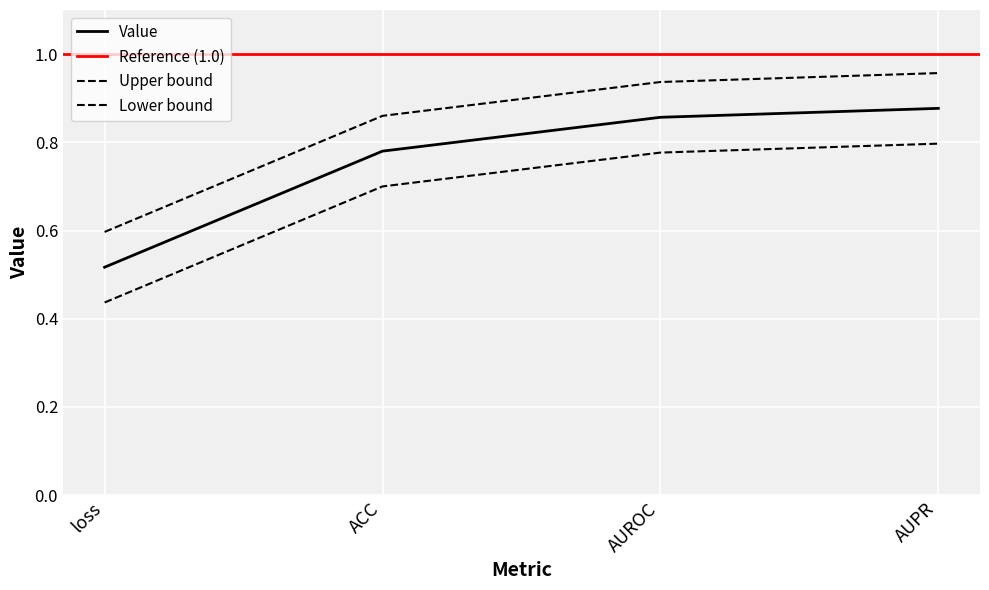

What is the greatest value displayed?

0.9